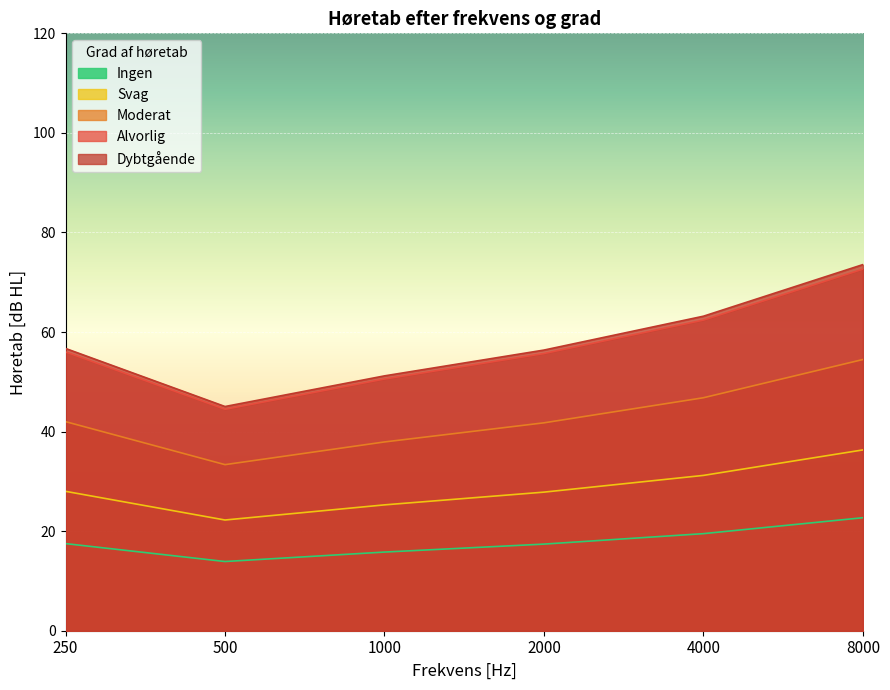

What is the difference between the maximum and minimum values in the Ingen series?

8.8